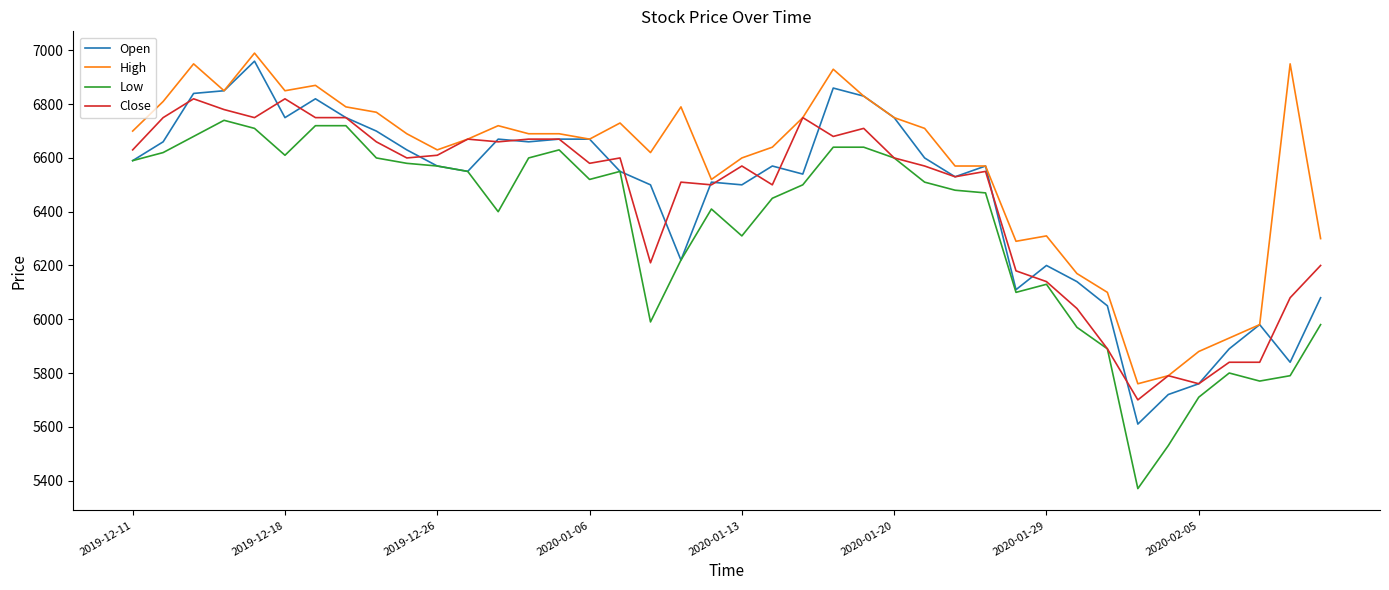

True or false: Low and High cross at least once.

False